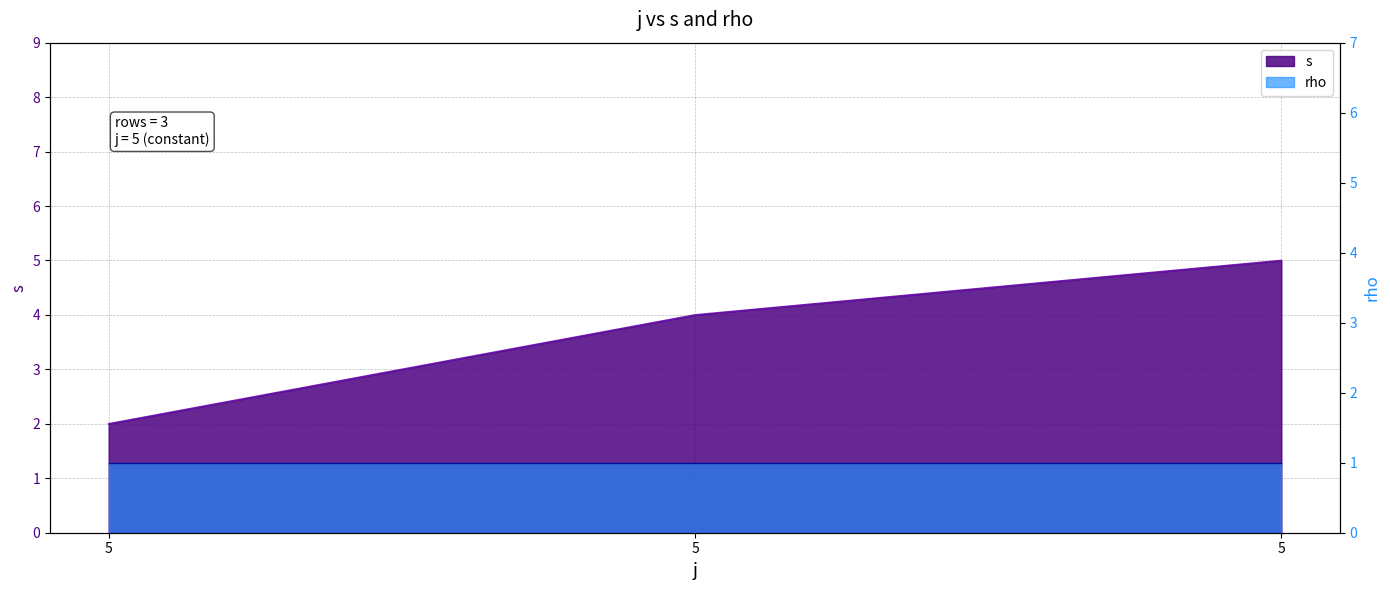

What is the difference between the maximum and minimum values?

3